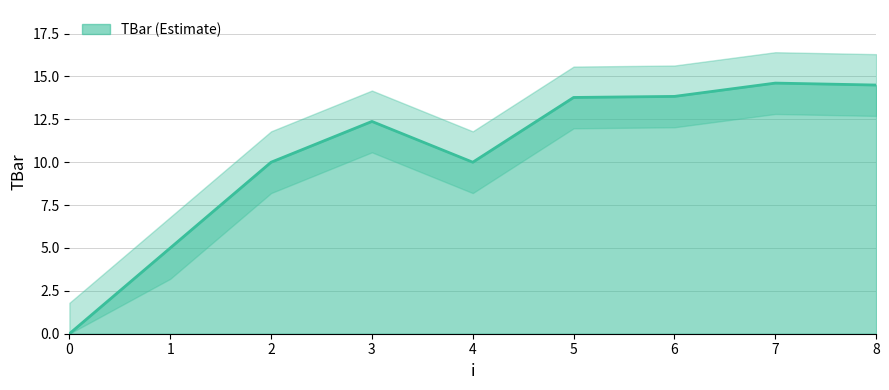

How many lines are shown in the chart?

1